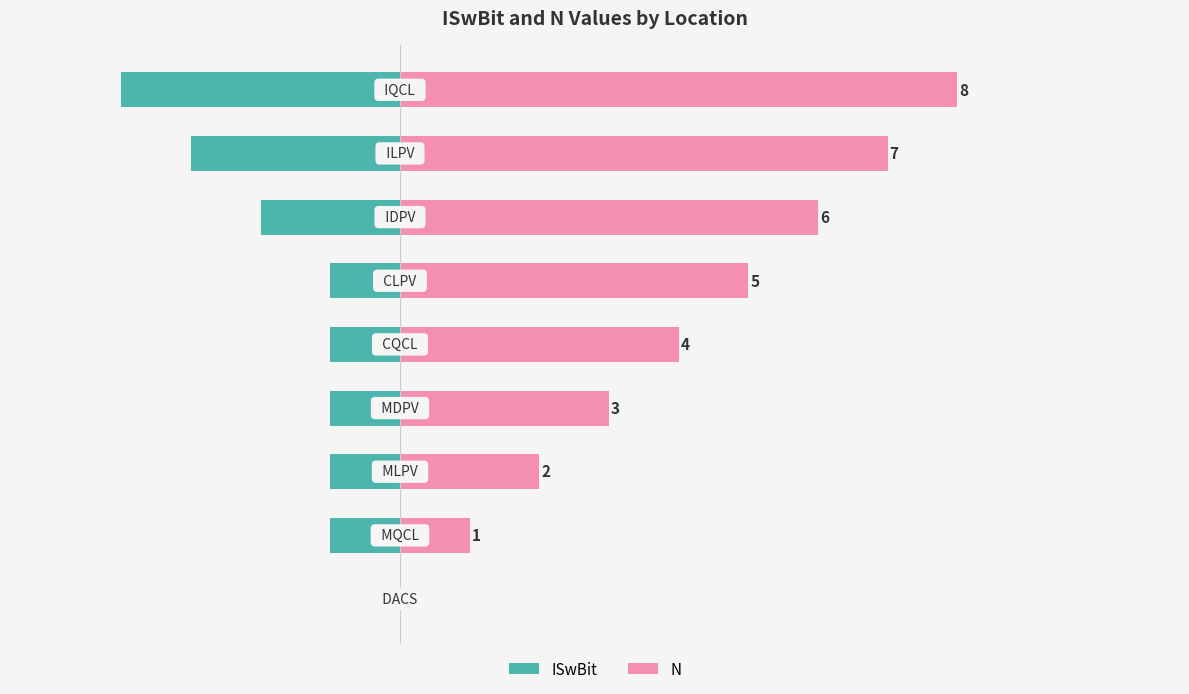

What are all the series names shown in the legend?

ISwBit, N